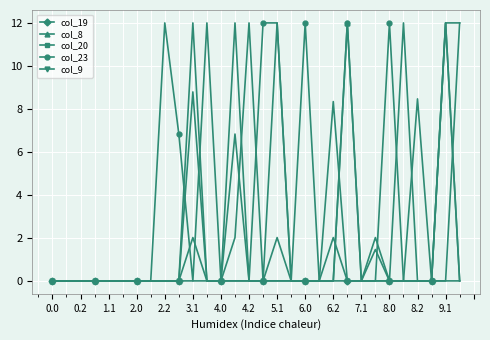

Count the col_23 values in the range 0 to 12.

30